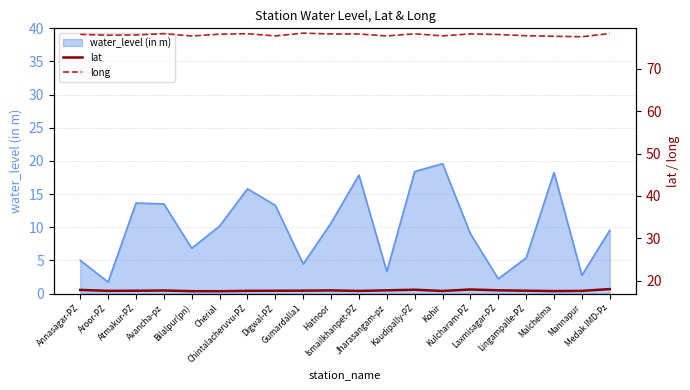

True or false: lat and long cross at least once.

False